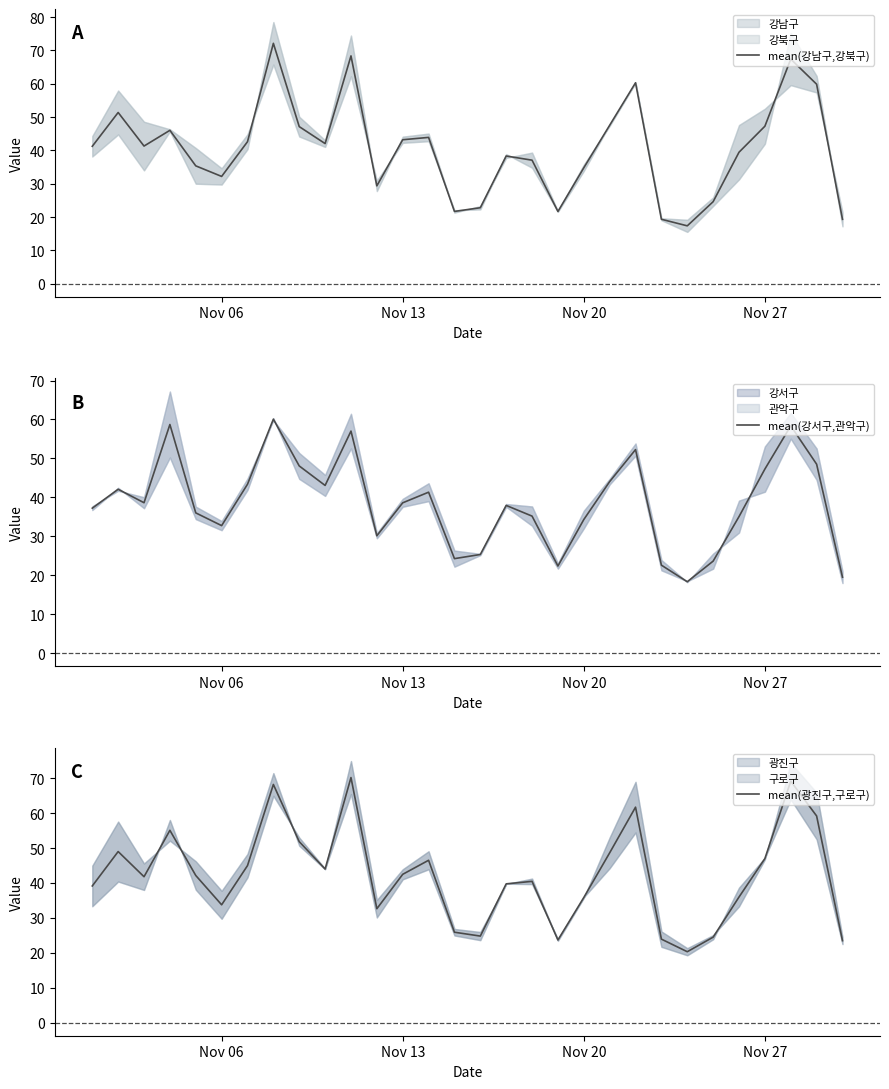

True or false: mean(강서구,관악구) and mean(강남구,강북구) cross at least once.

True